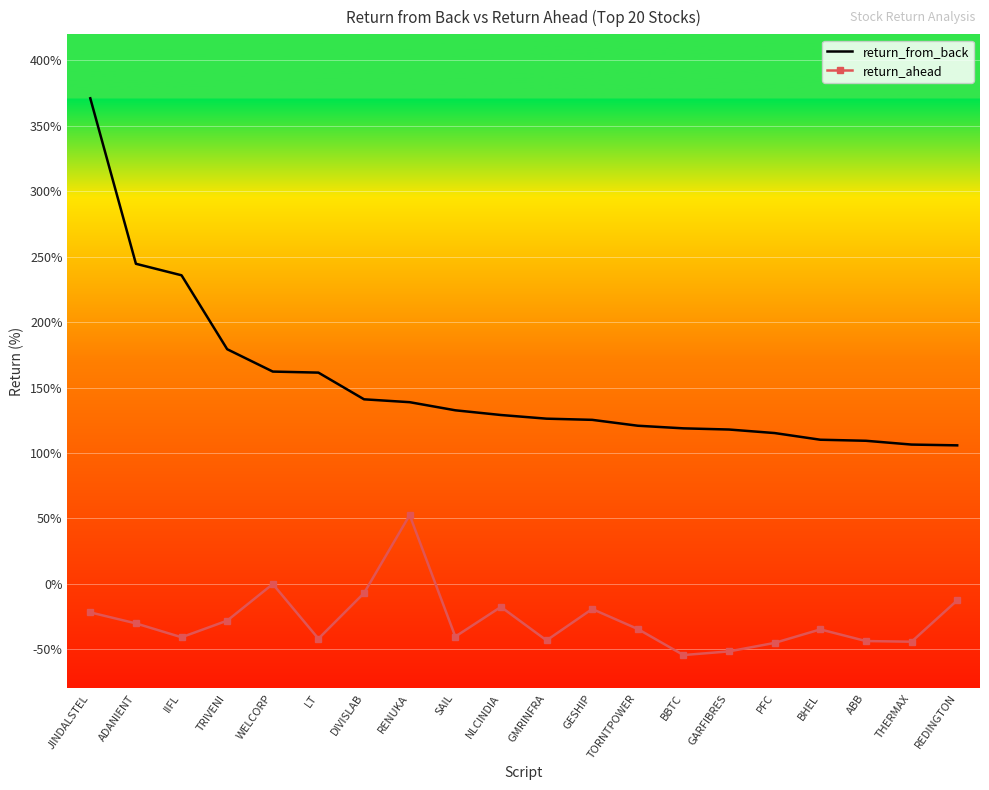

What are all the series names shown in the legend?

return_from_back, return_ahead